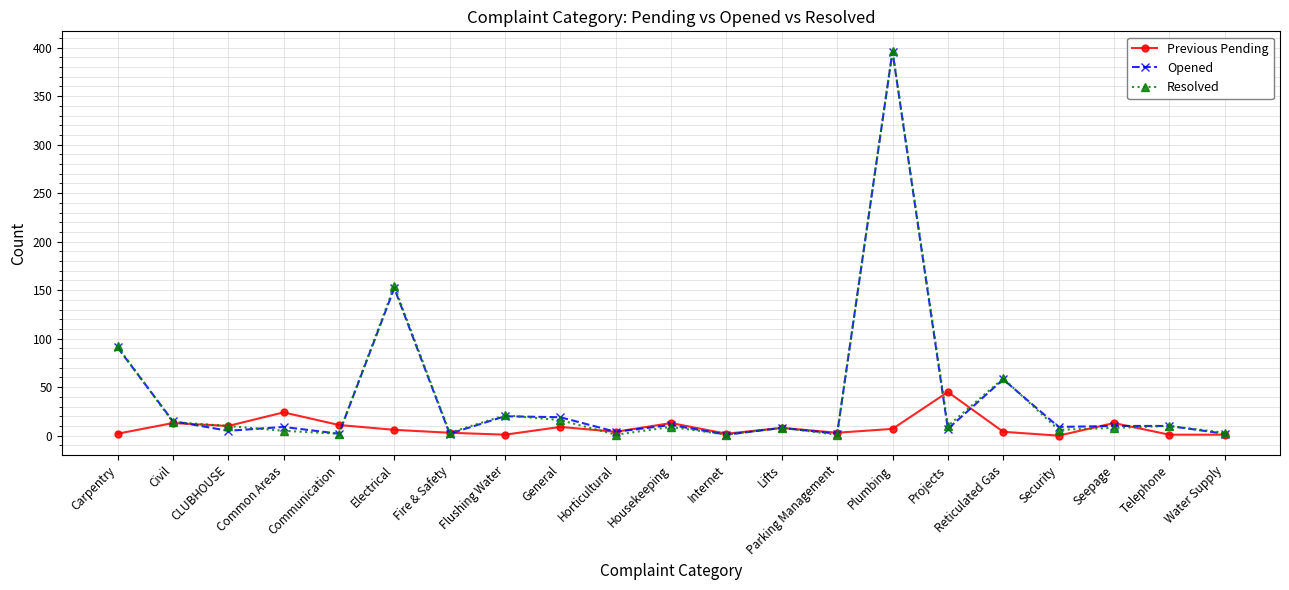

What is the label of the 9th point from the right?

Lifts